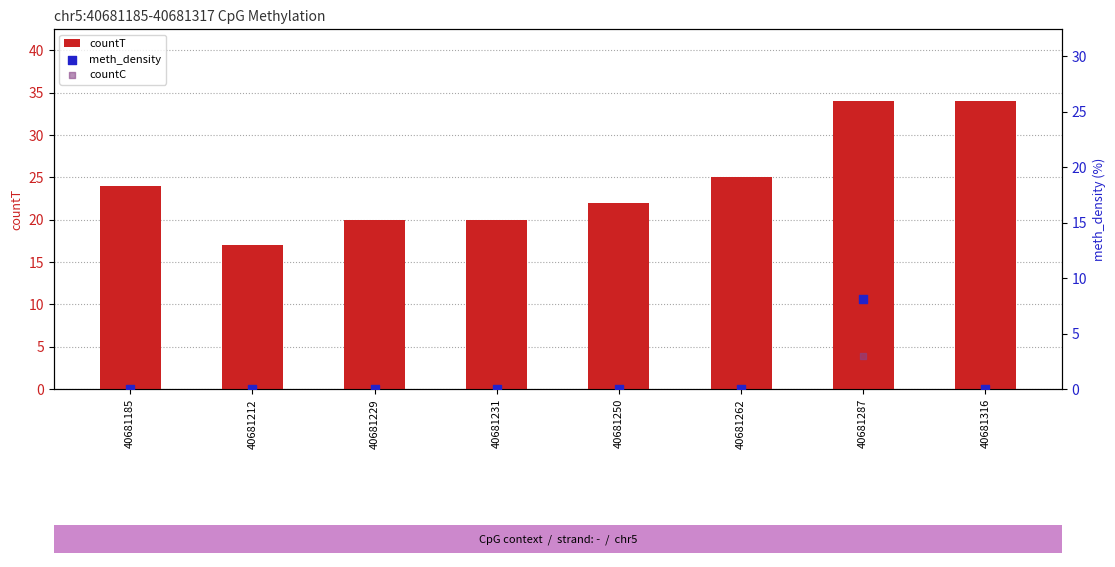

Is the value of countC at 40681250 greater than the value of countT at 40681229?

No